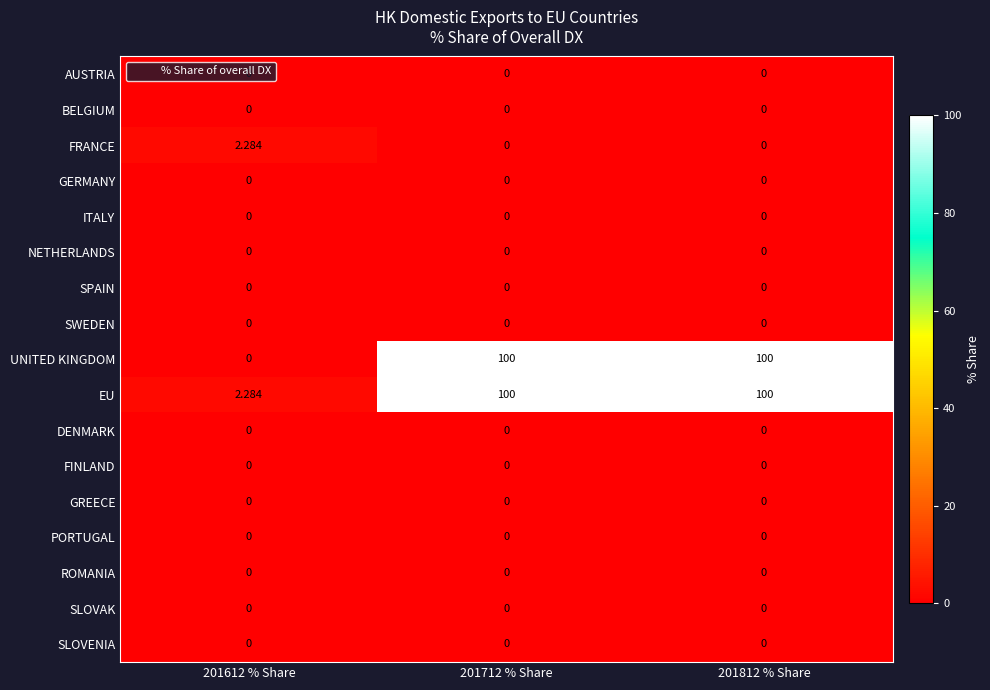

Which series has the widest spread of values?

UNITED KINGDOM